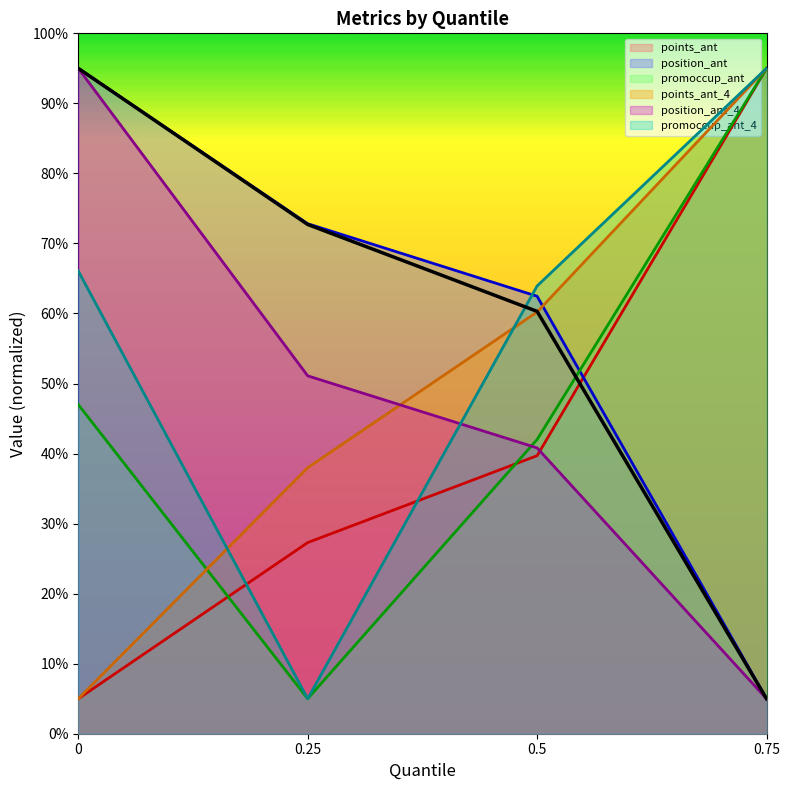

True or false: points_ant and promoccup_ant_4 cross at least once.

True